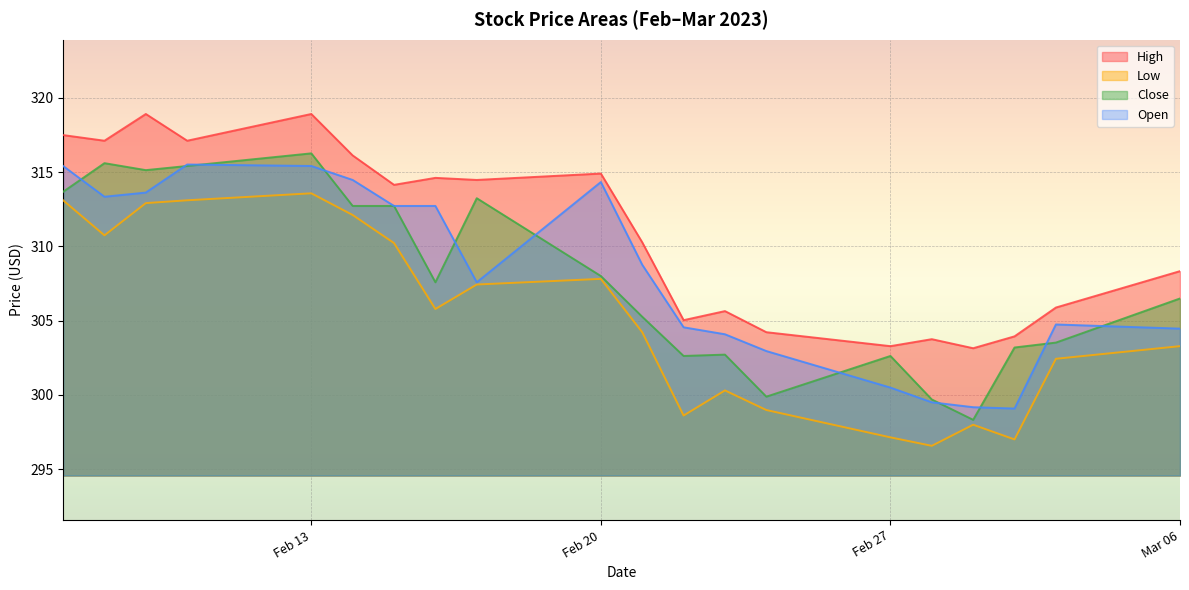

True or false: Open has more than 0 interior local peaks.

True